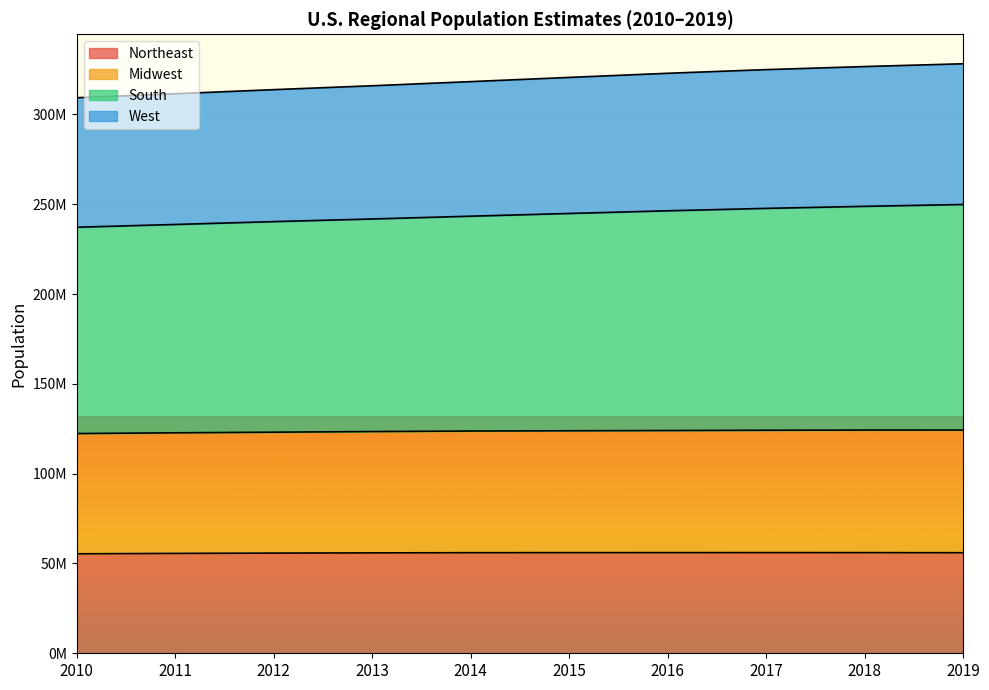

Does the chart display data point markers on the line(s)?

No